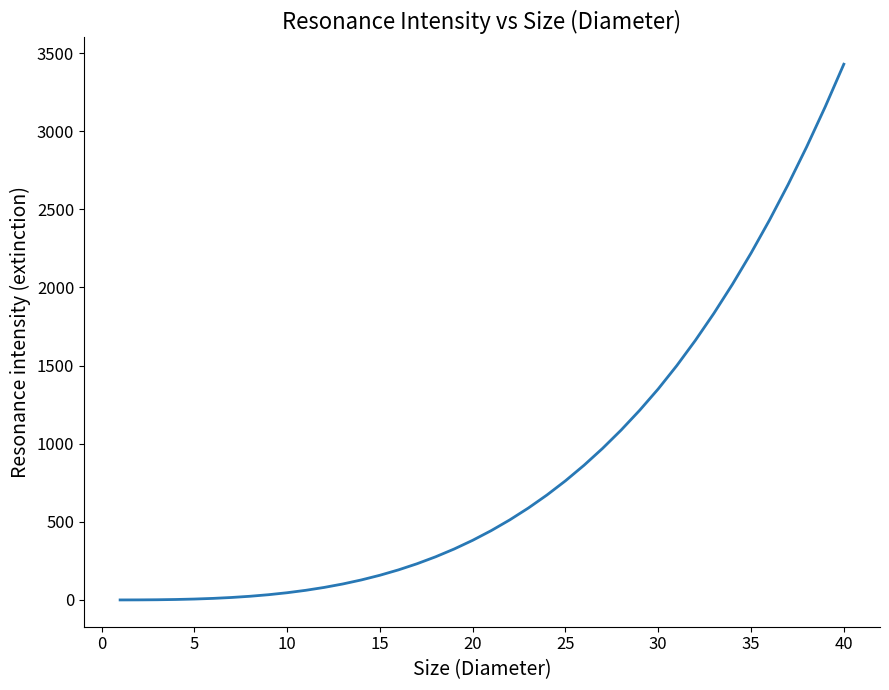

How many categories are shown in the chart?

40